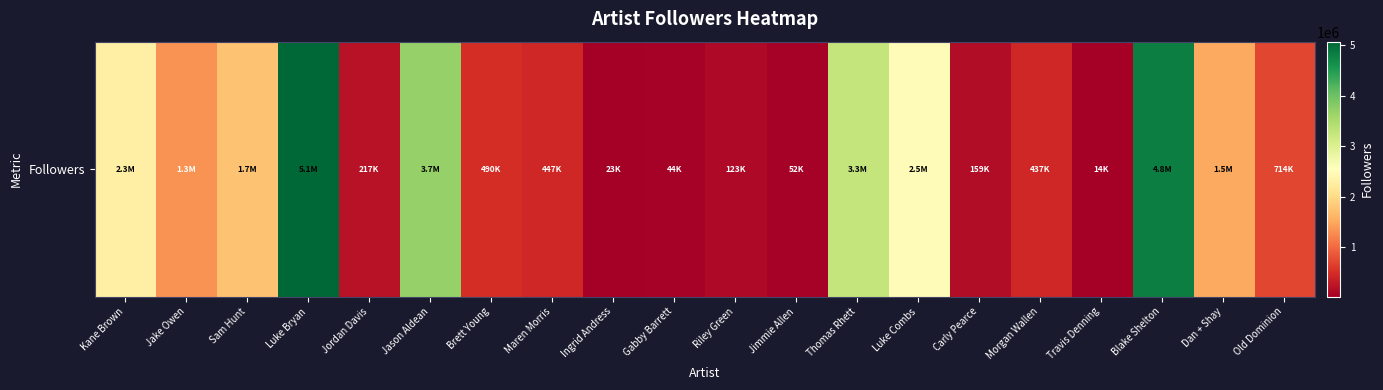

Reading right to left, list all the values displayed in this chart.

Old Dominion=713528	Dan + Shay=1513879	Blake Shelton=4832115	Travis Denning=14443	Morgan Wallen=437256	Carly Pearce=159390	Luke Combs=2477167	Thomas Rhett=3258804	Jimmie Allen=51839	Riley Green=122888	Gabby Barrett=44010	Ingrid Andress=23223	Maren Morris=446941	Brett Young=489704	Jason Aldean=3679954	Jordan Davis=217363	Luke Bryan=5072953	Sam Hunt=1744619	Jake Owen=1334796	Kane Brown=2305166